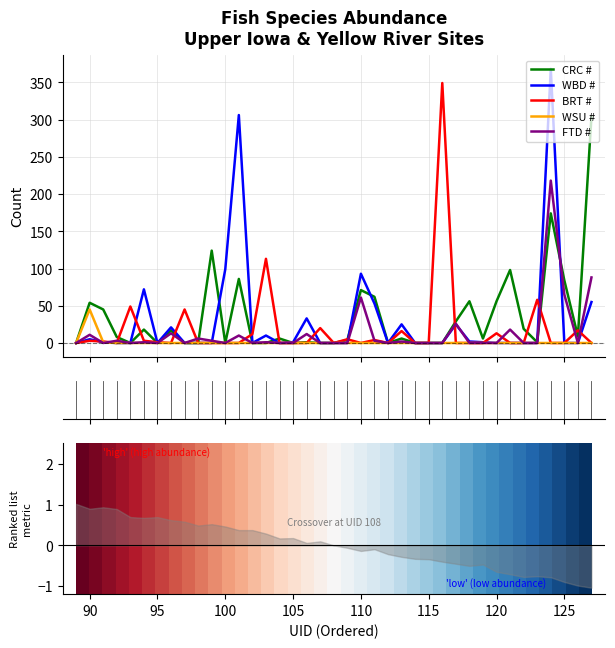

Which series has the largest total across all categories?

CRC #